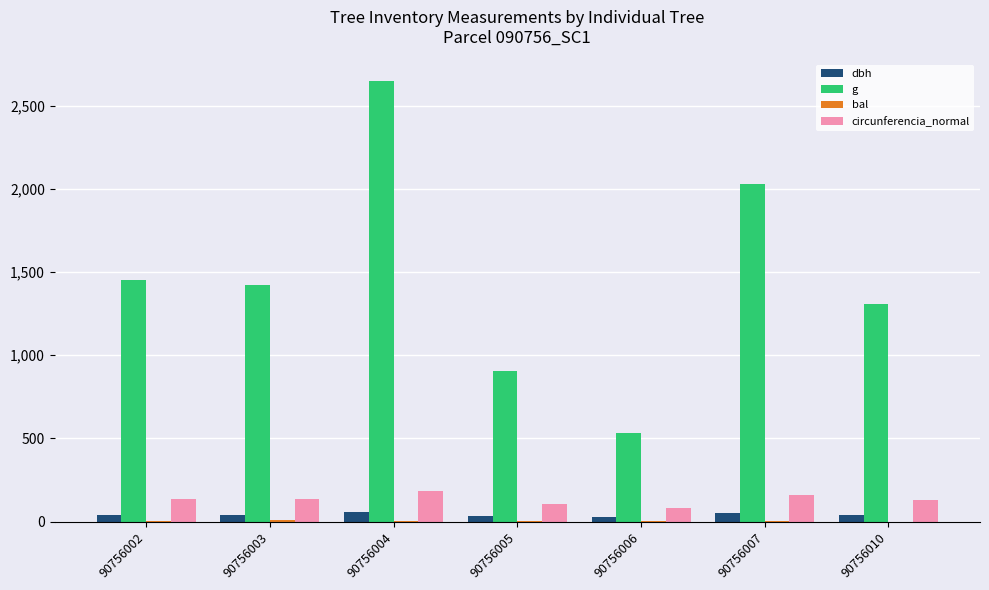

Between 90756002 and 90756005, which series saw the biggest shift?

g